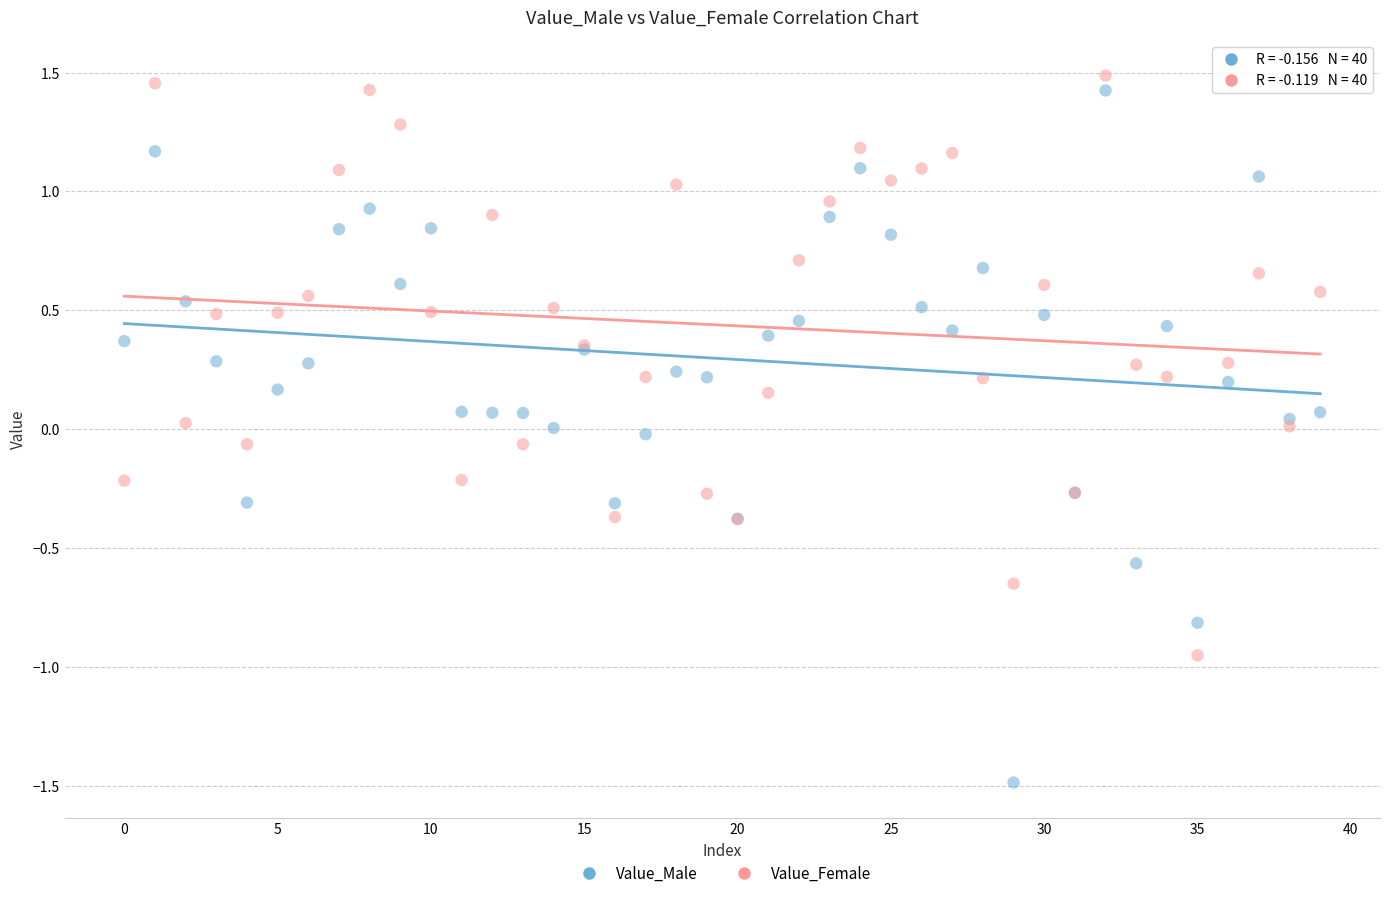

Which series contains the lowest Y value?

Value_Male